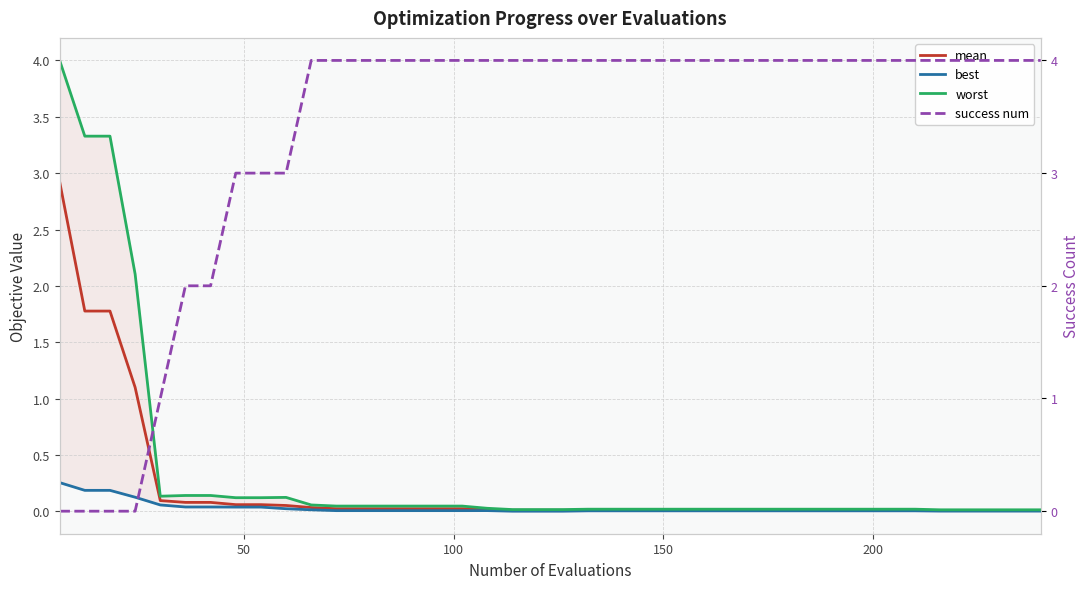

Count the number of categories in the chart.

40